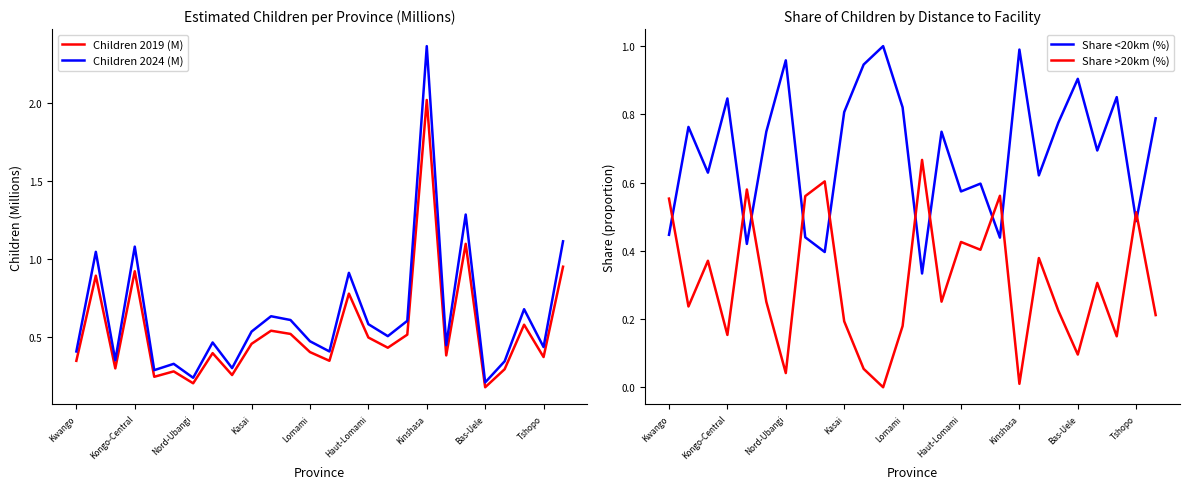

Is it true that Share >20km (%) equals 0.3 at Lomami?

False